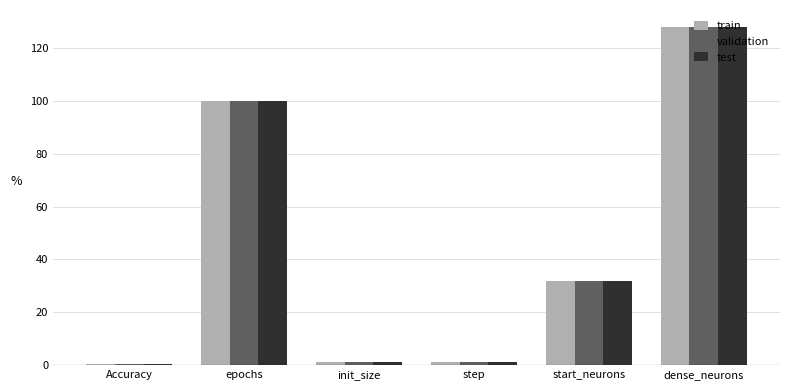

Rank the series by their average value, from lowest to highest.

validation, test, train